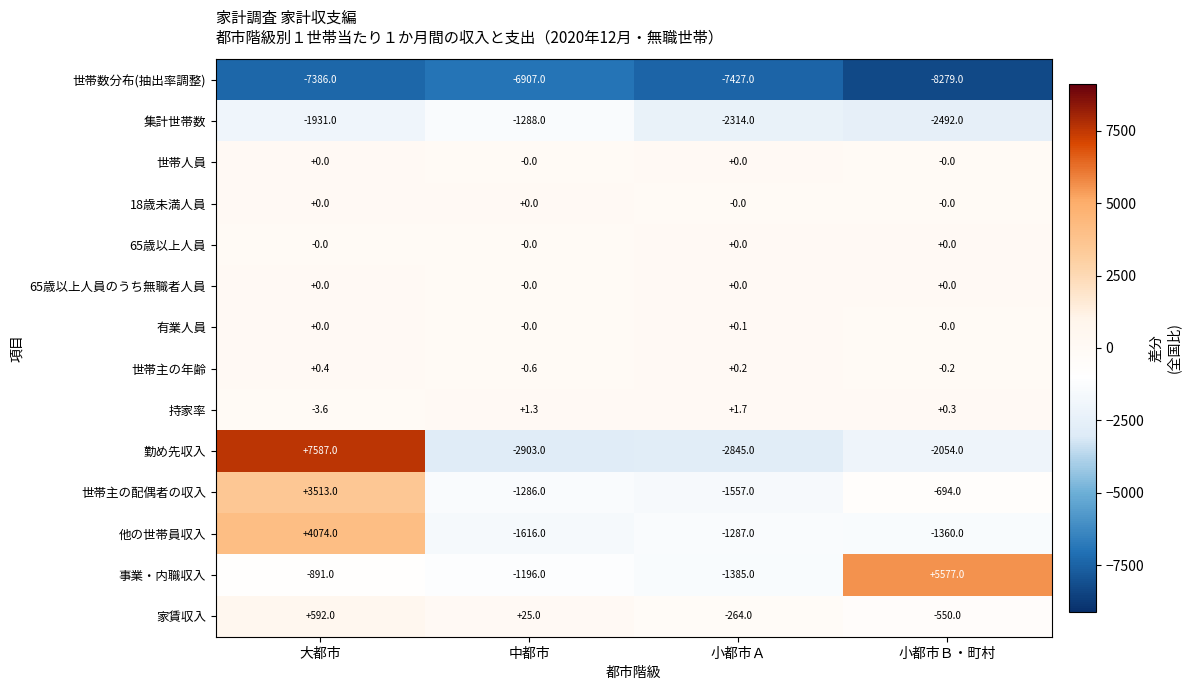

What is the total value across all series at 小都市Ａ?

-17077.0